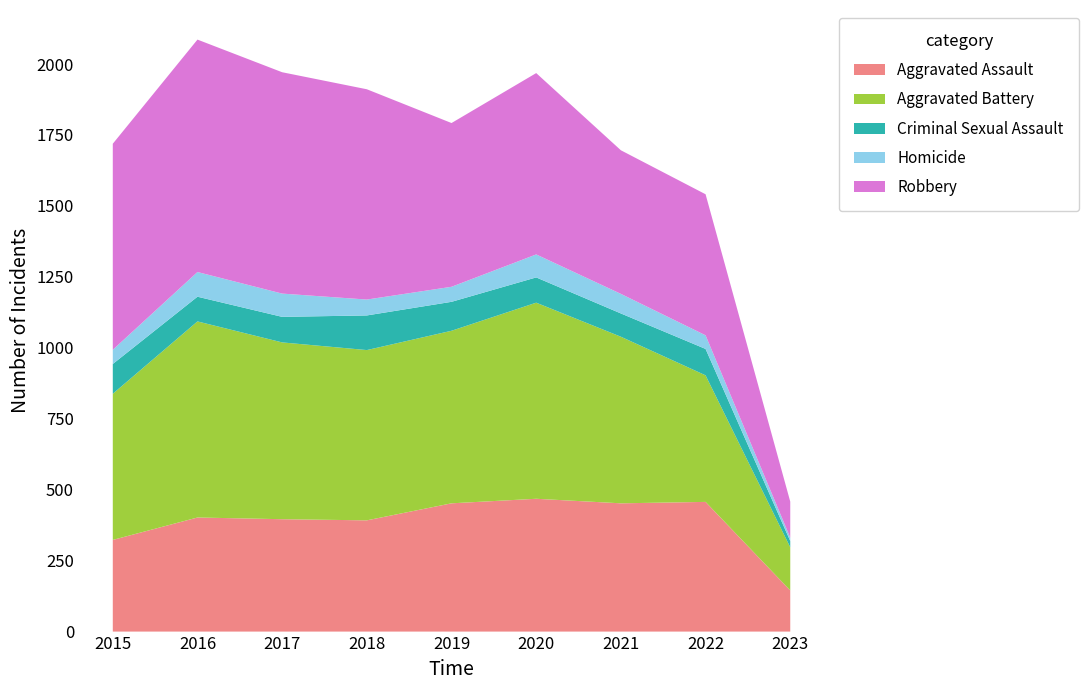

Reading left to right, transcribe all the data shown in this chart.

Aggravated Assault: 323	402	396	392	452	468	452	457	145
Aggravated Battery: 515	691	623	600	608	691	587	446	152
Criminal Sexual Assault: 105	87	90	122	102	89	82	93	22
Homicide: 50	87	82	56	53	81	69	48	12
Robbery: 726	819	780	741	577	639	506	497	127